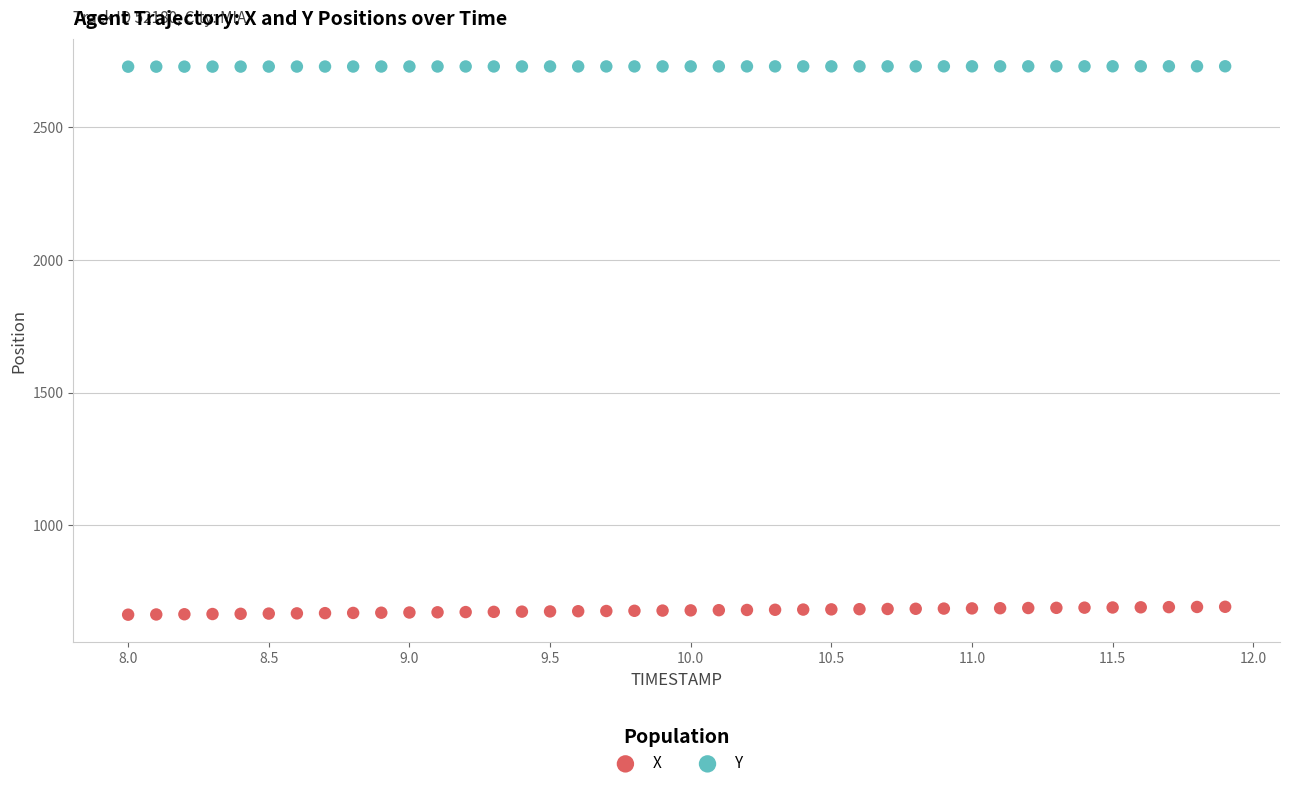

Across all data points, what is the range of Y values (max minus min)?

2068.3